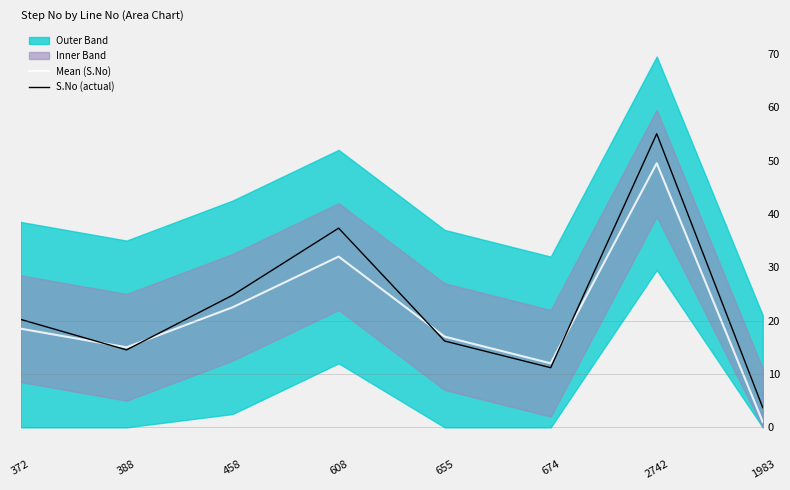

At which label does Mean (S.No) first exceed 18?

372